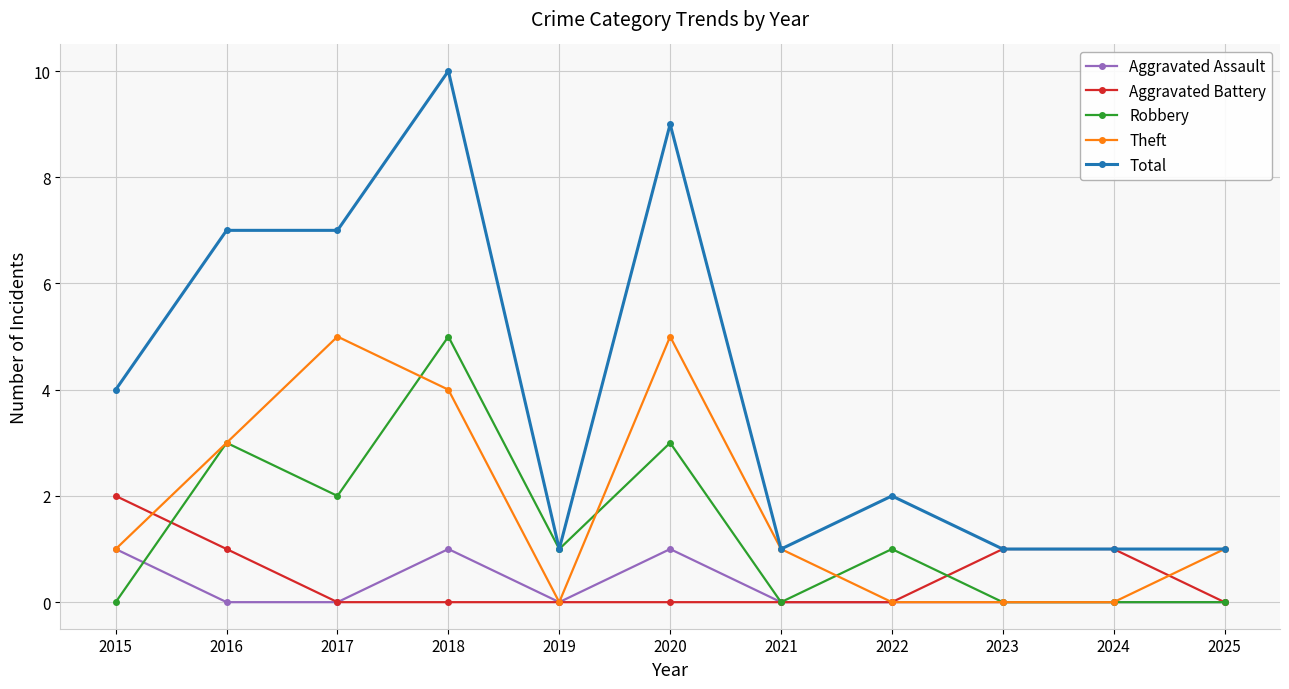

Between 2018 and 2020, which series saw the biggest shift?

Robbery